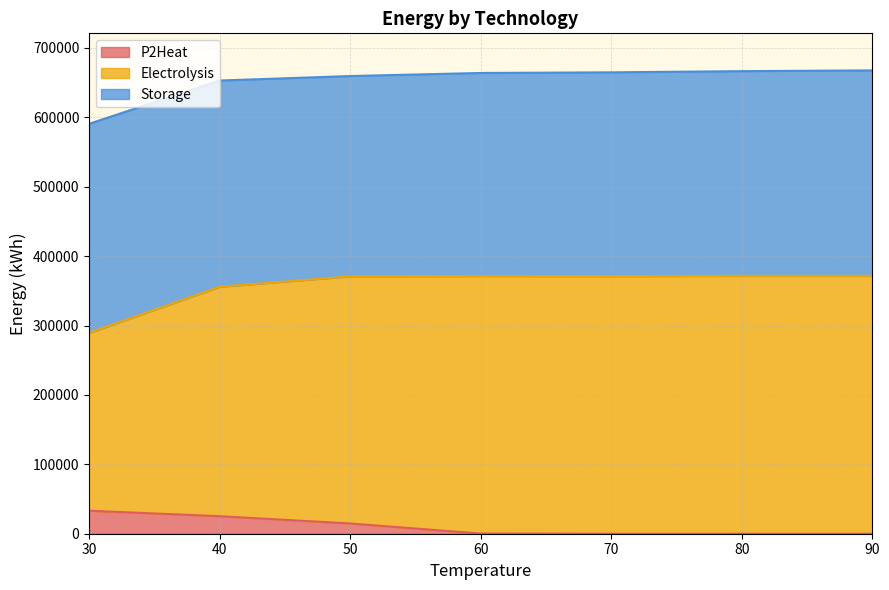

At which label is P2Heat closest to 16575?

50